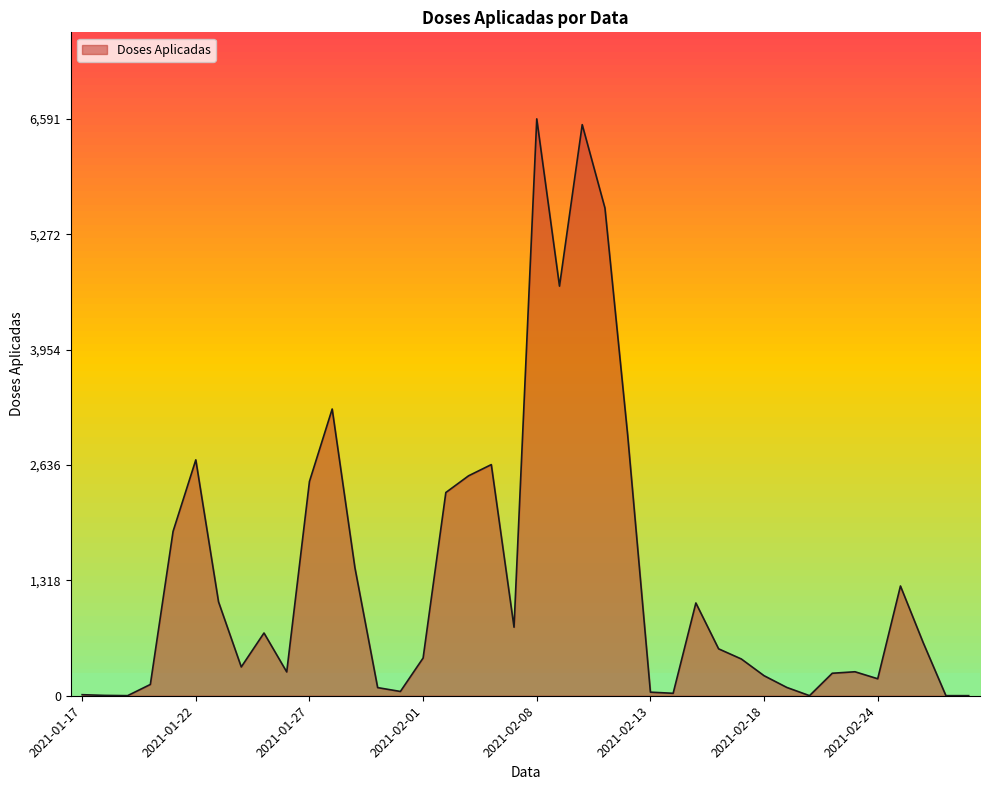

What is the difference between the maximum and minimum values?

6590